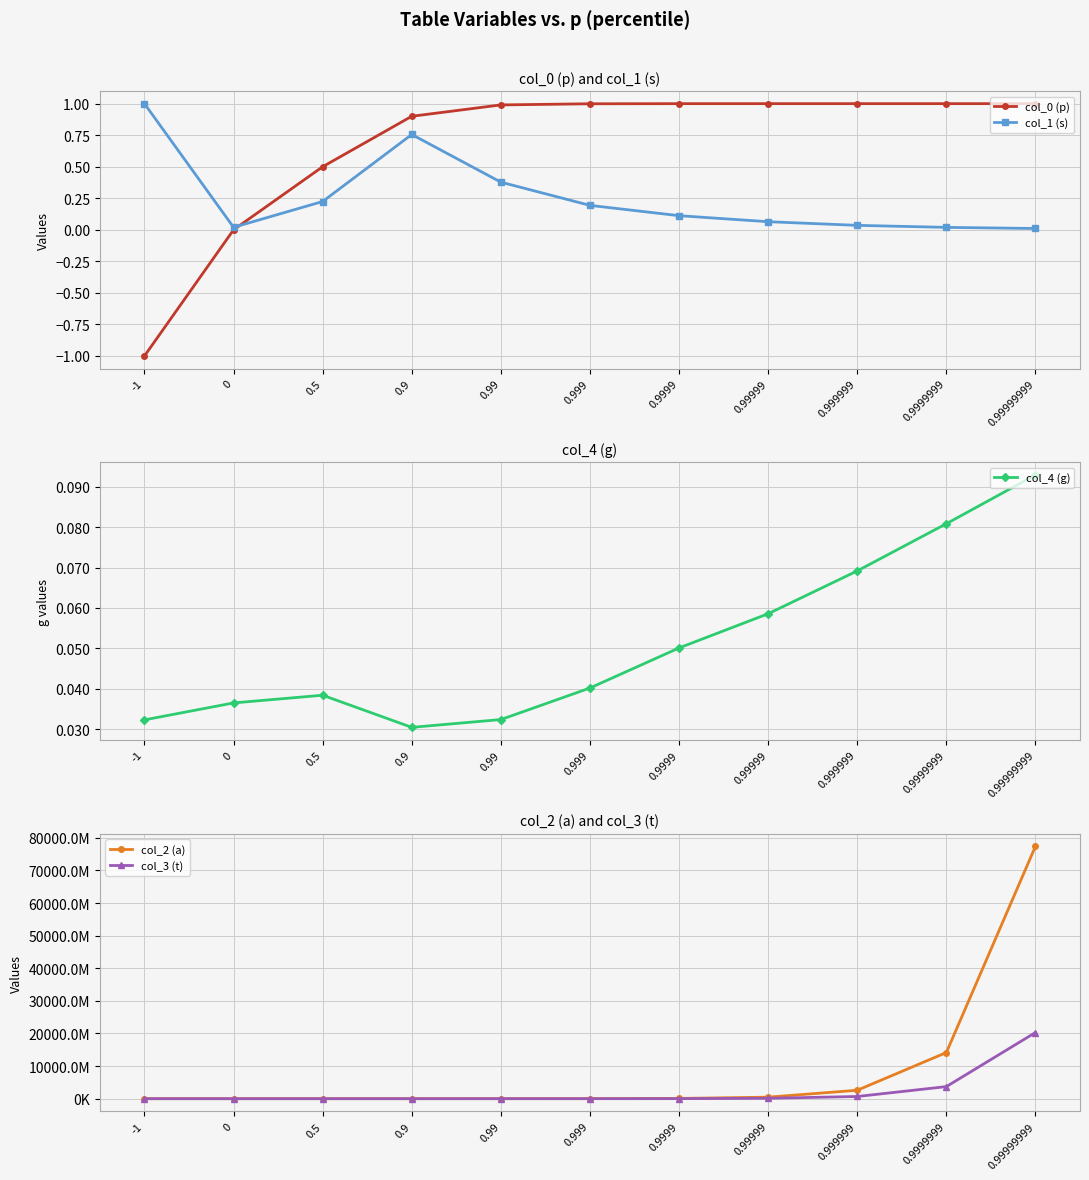

How many lines are shown in the chart?

5